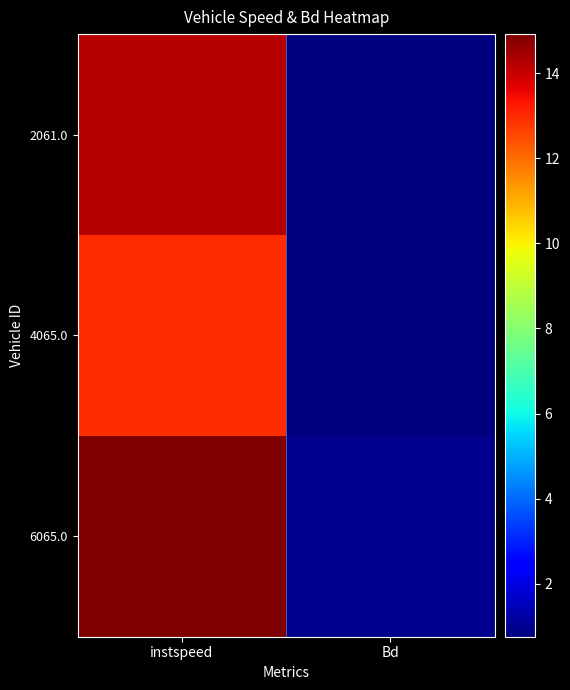

What is the spread (max minus min) of values at Bd?

0.2